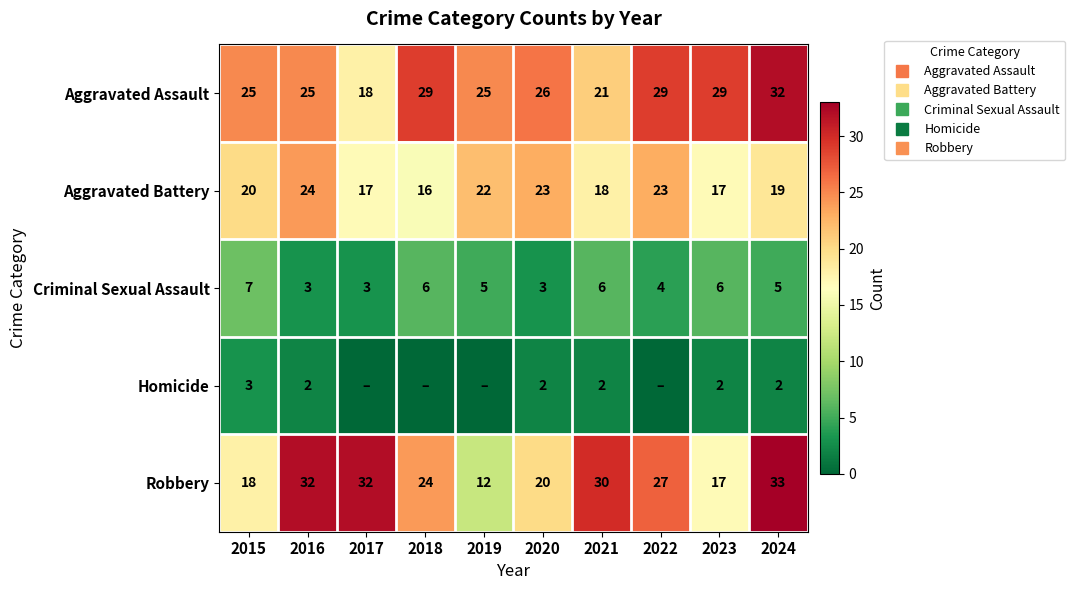

Is it true that Aggravated Battery equals 4 at 2018?

False